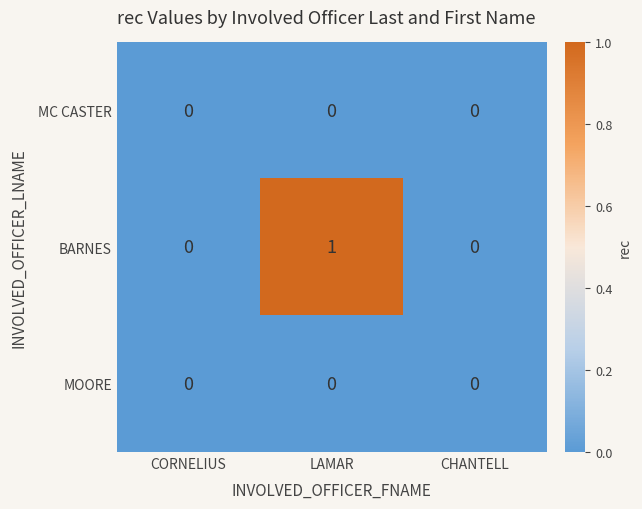

Which series has the largest total across all categories?

BARNES